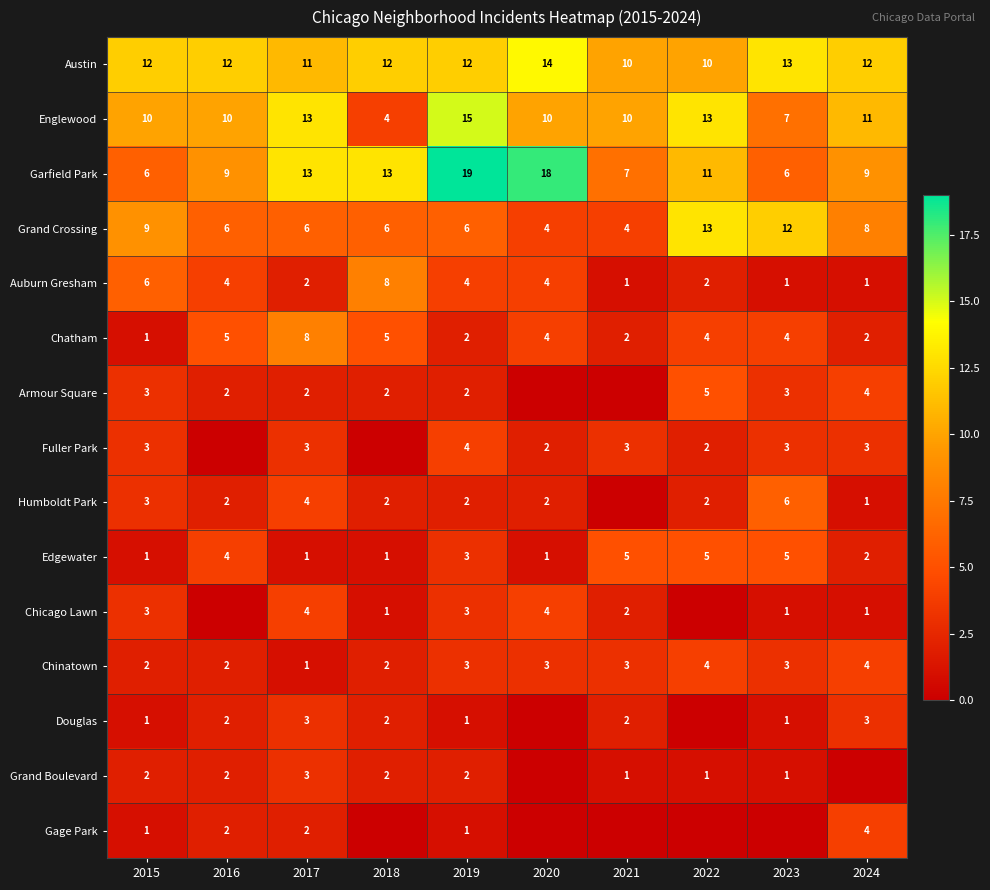

Between 2023 and 2021, which is larger?

2023